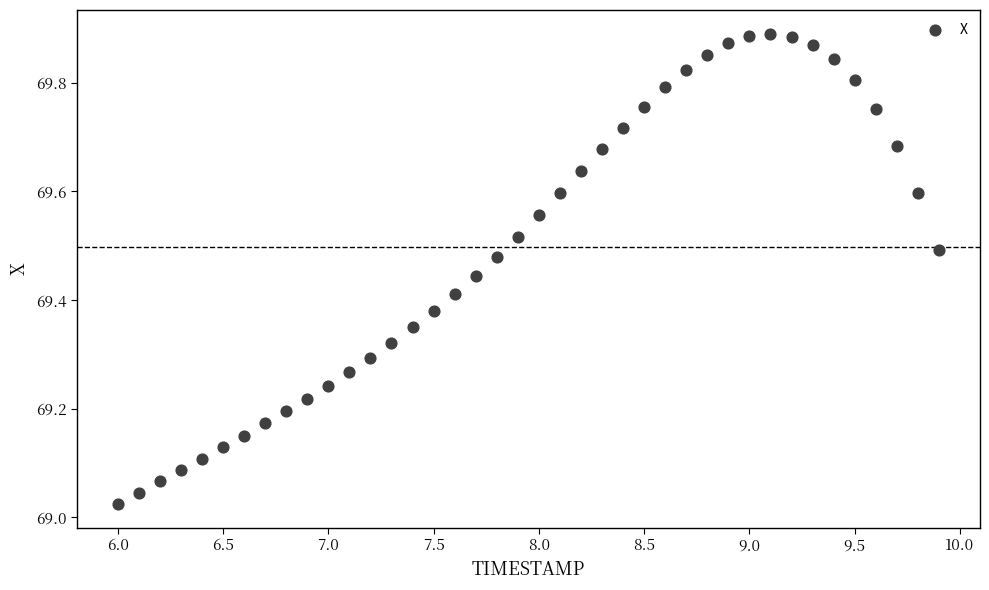

What is the range of X values (max minus min)?

3.9